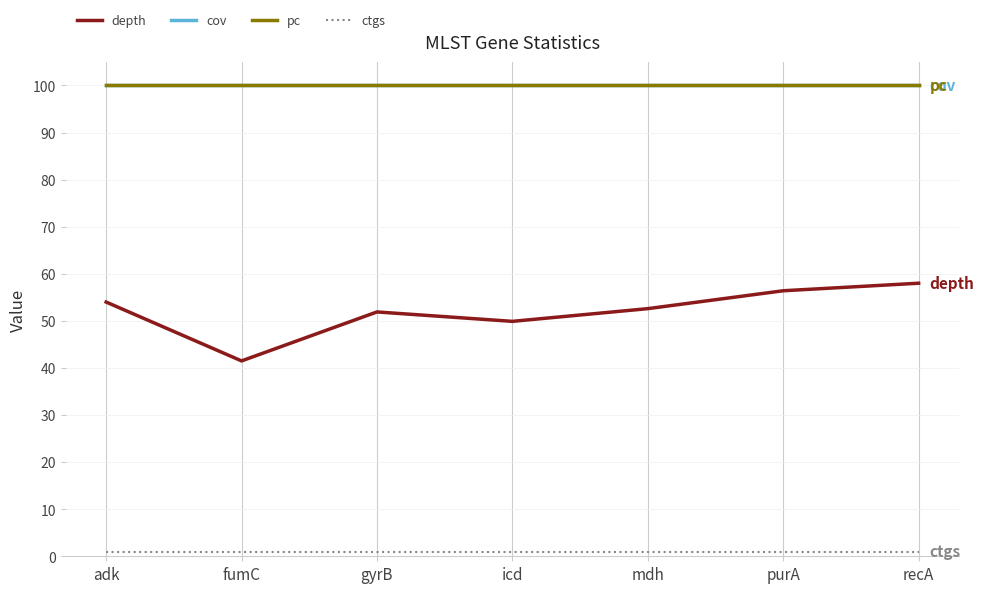

At which category is the sum across all series the highest?

recA